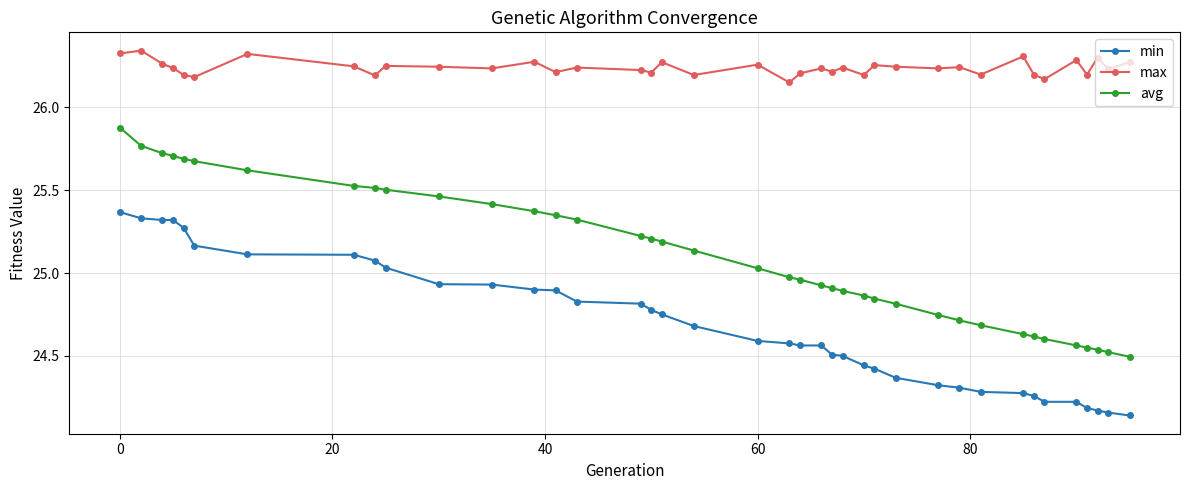

Which series has the largest total across all categories?

max